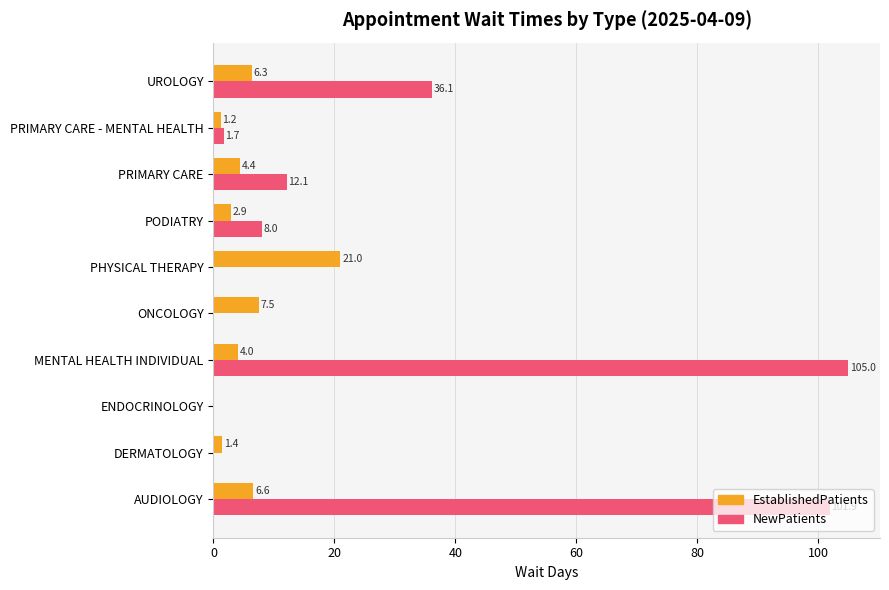

Which category has the highest value in the NewPatients series?

MENTAL HEALTH INDIVIDUAL